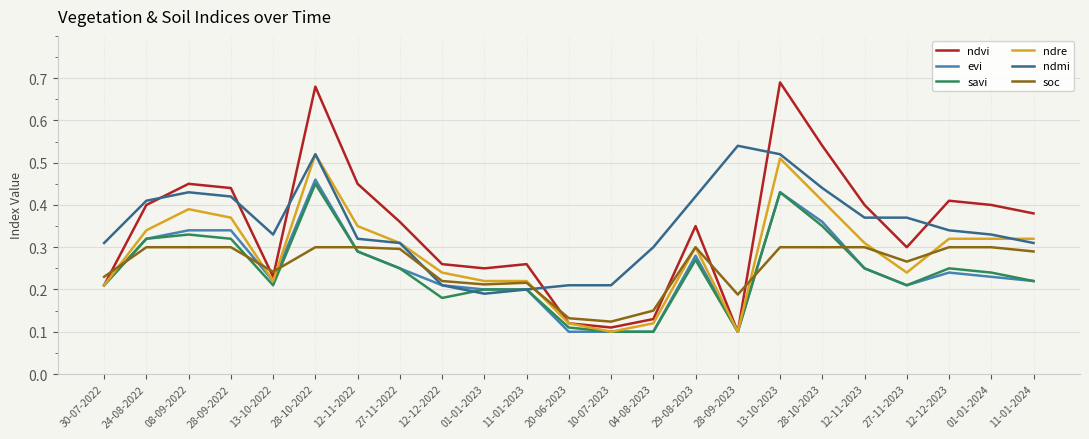

What are all the series names shown in the legend?

ndvi, evi, savi, ndre, ndmi, soc